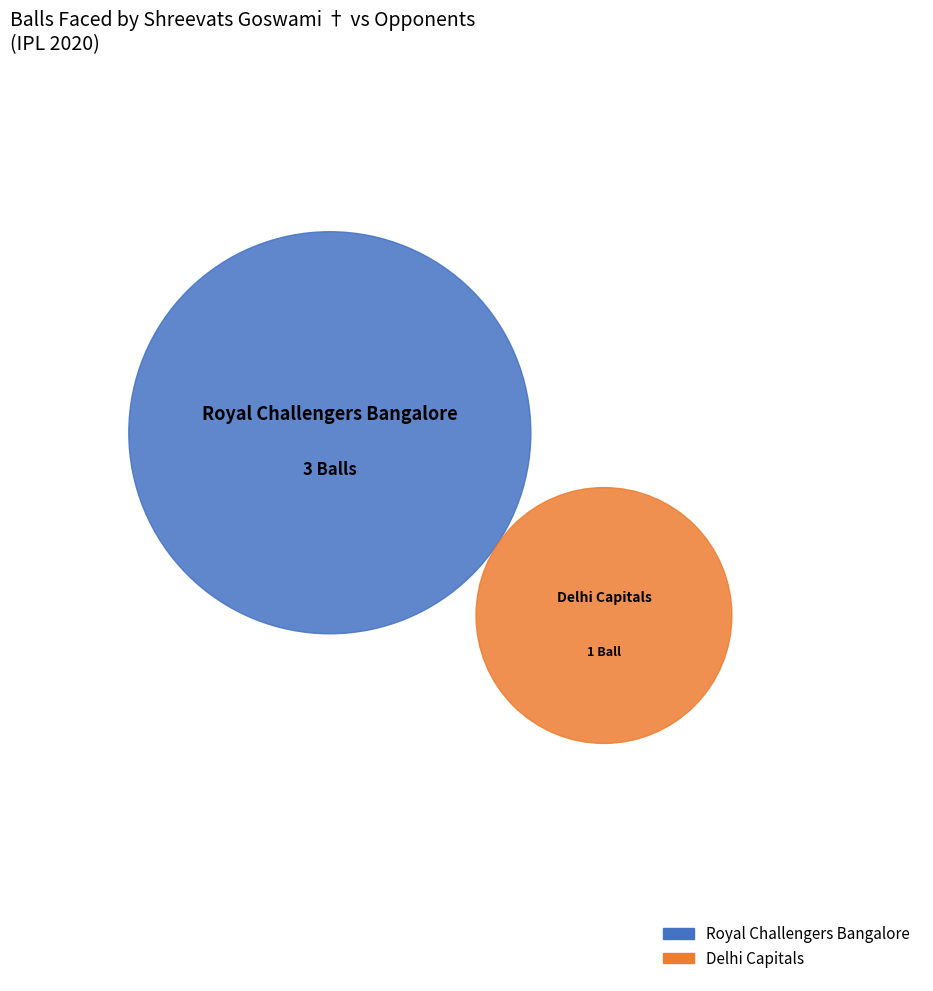

Is it true that Delhi Capitals is 25% of the pie?

True